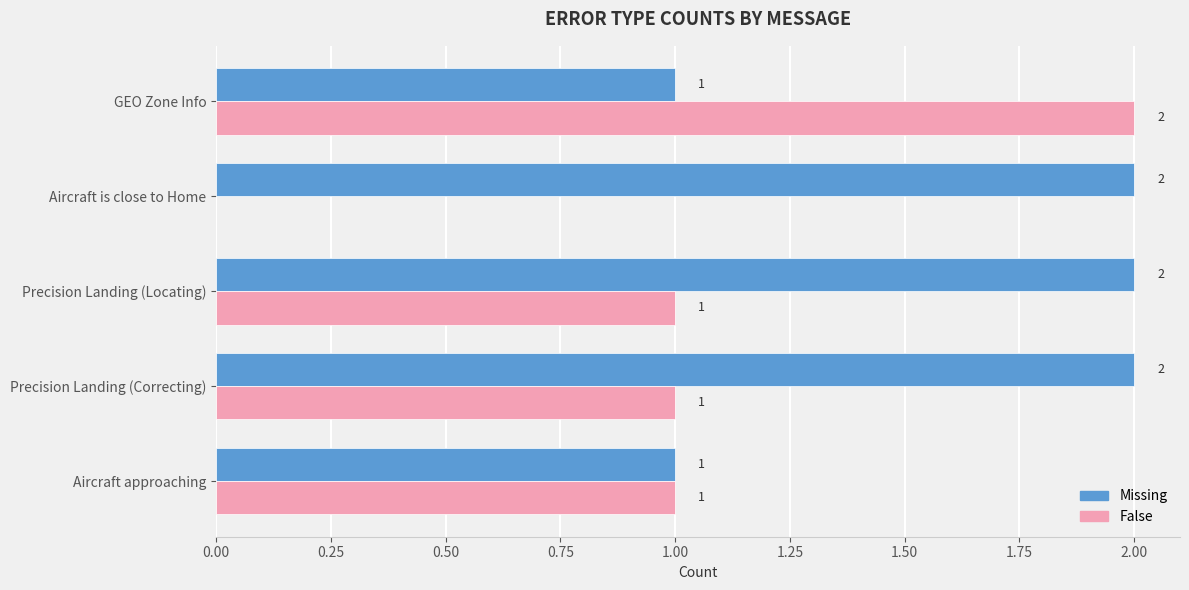

The value of False at Aircraft is close to Home is 0. True or false?

True